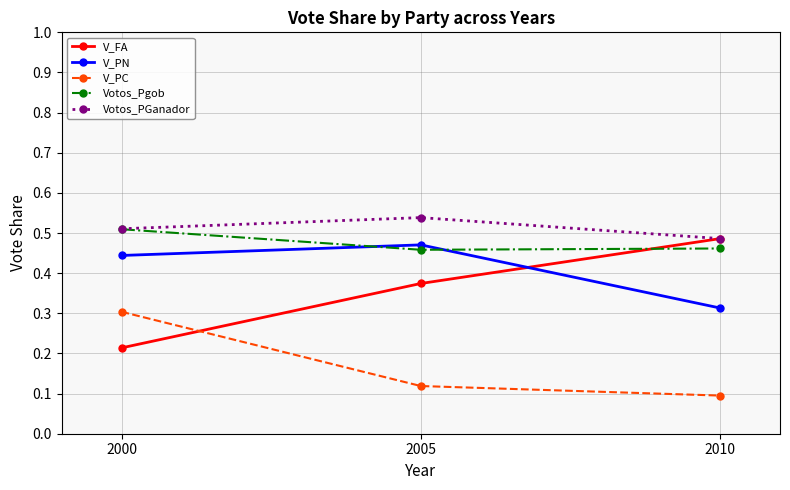

What is the sum of all V_FA values?

1.1